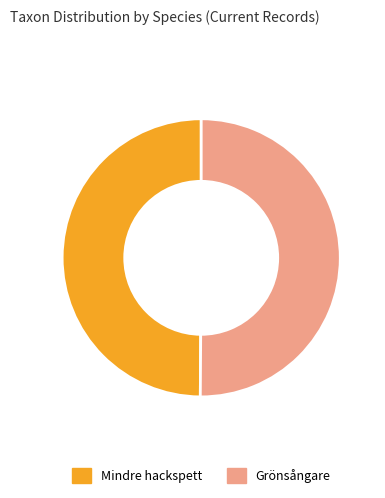

What is the ratio of the value at Grönsångare to the value at Mindre hackspett?

1.0